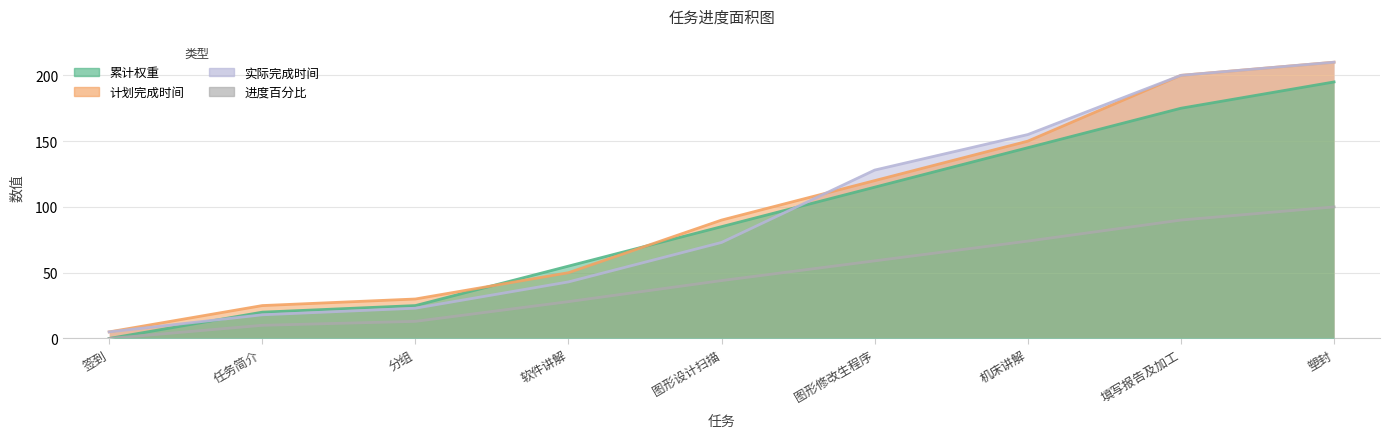

Reading right to left, transcribe all the data shown in this chart.

累计权重: 195	175	145	115	85	55	25	20	0
计划完成时间: 210	200	150	120	90	50	30	25	5
实际完成时间: 210	200	155	128	73	43	23	18	5
进度百分比: 100	90	74	59	44	28	13	10	0